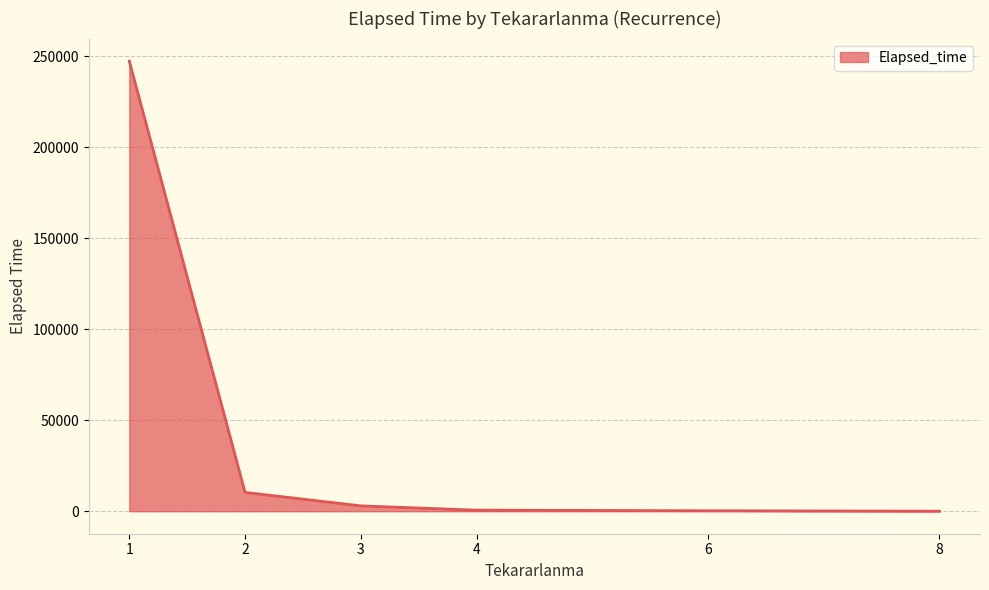

True or false: the data has more than 1 interior local peaks.

False